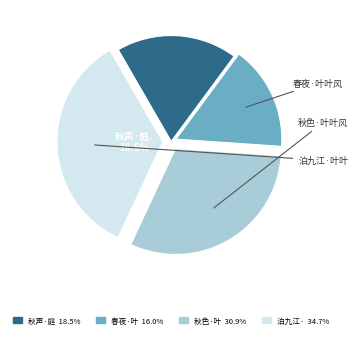

Combined, do 春夜·叶叶风鸣幕 and 秋声·庭外梧桐叶叶风 account for over 50%?

No